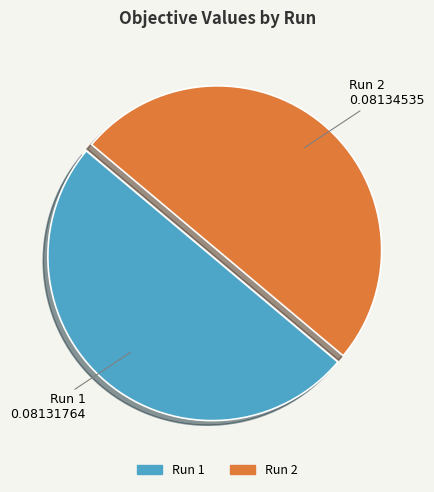

Combined, do Run 2 and Run 1 account for over 50%?

Yes